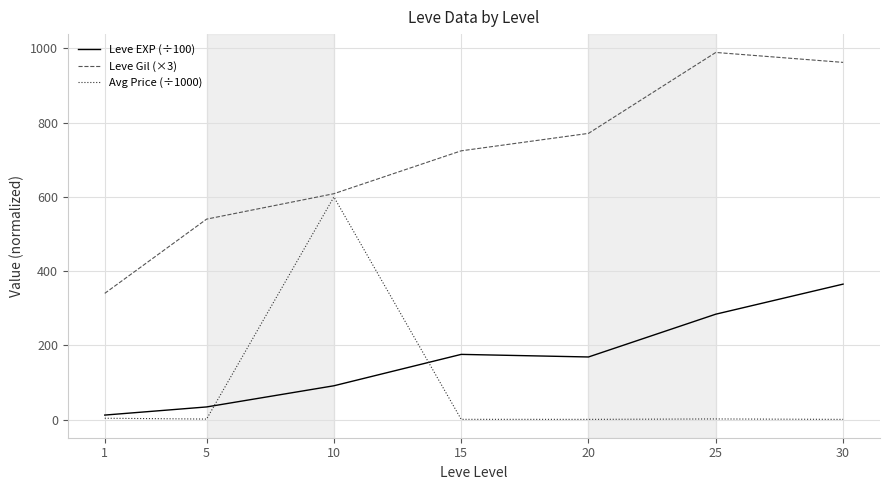

What is the sum of all Avg Price (÷1000) values?

608.1